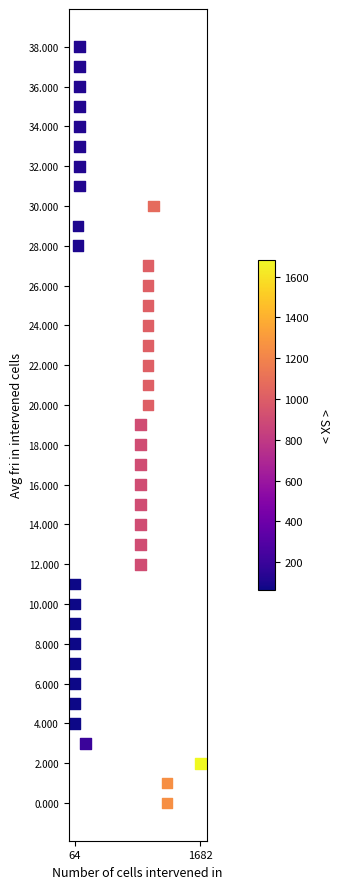

What is the range of Y values (max minus min)?

38